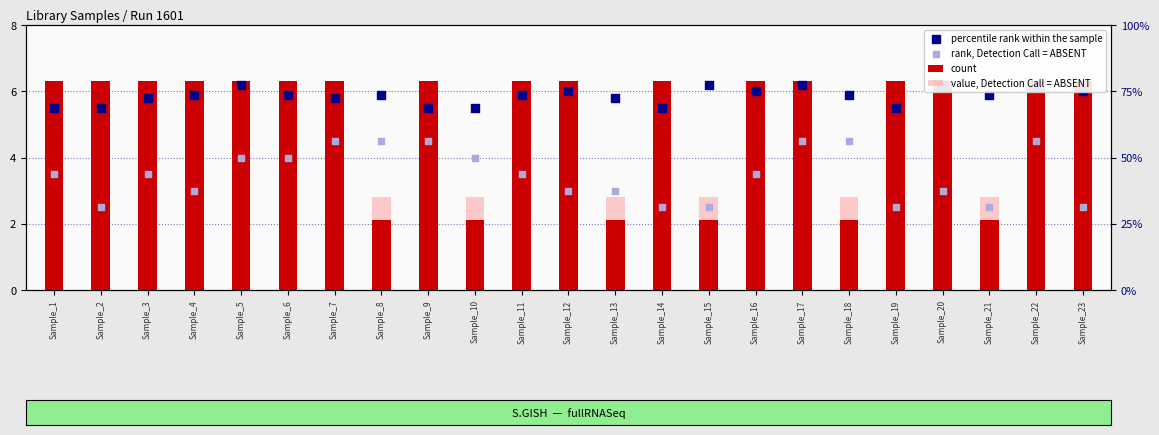

Which series has the largest Y range (max minus min)?

count